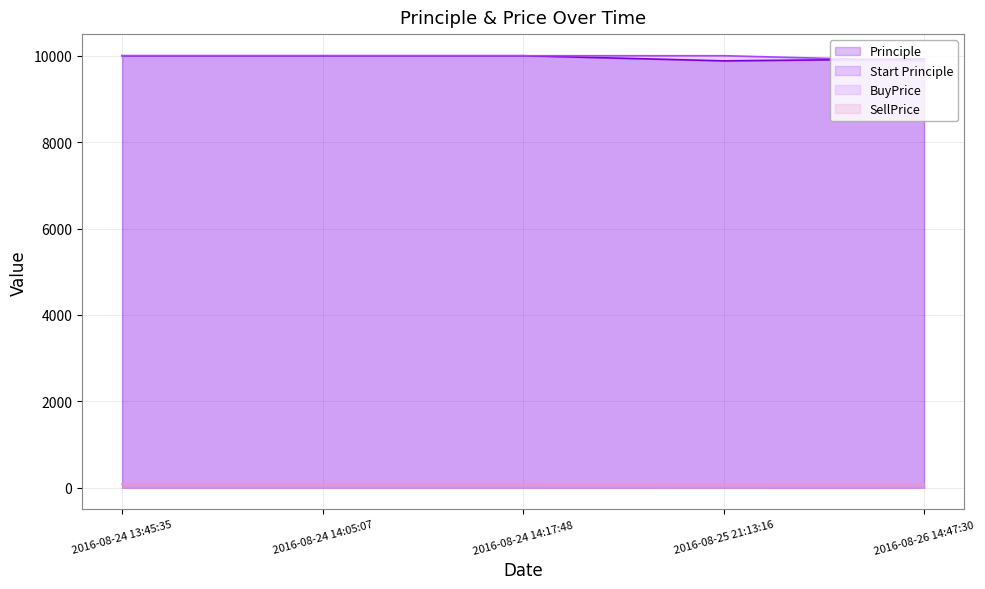

True or false: SellPrice has a value of 81.5 at 2016-08-24 14:17:48.

True